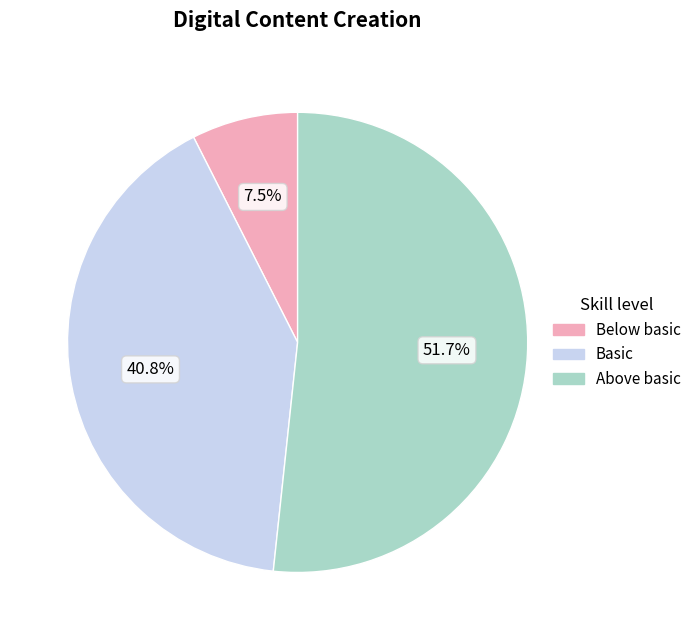

How many slices are in this pie chart?

3